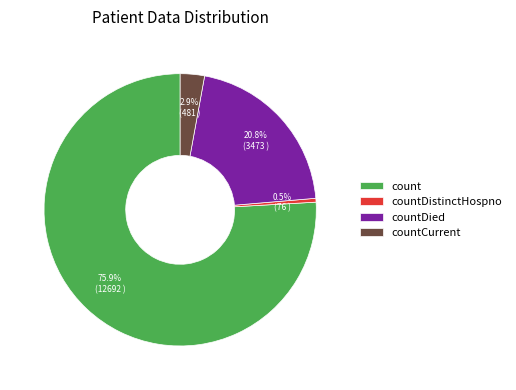

To the nearest percent, what is the average slice percentage?

25%